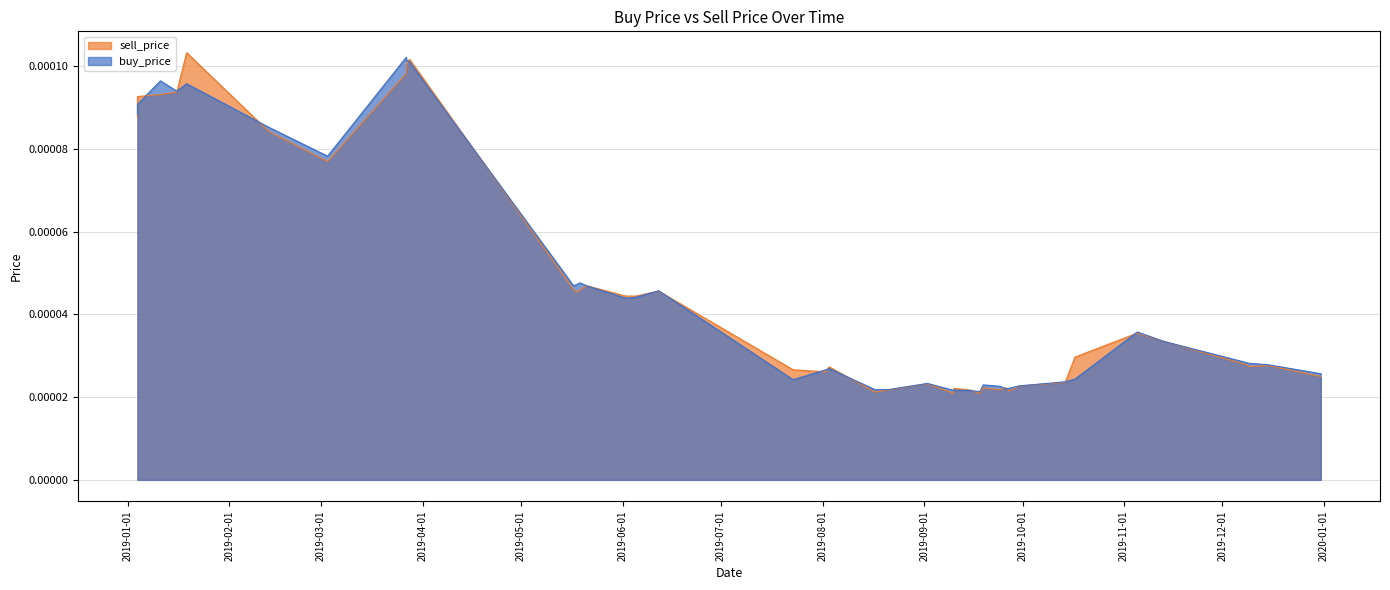

List the series in order of their peak value, lowest first.

buy_price, sell_price